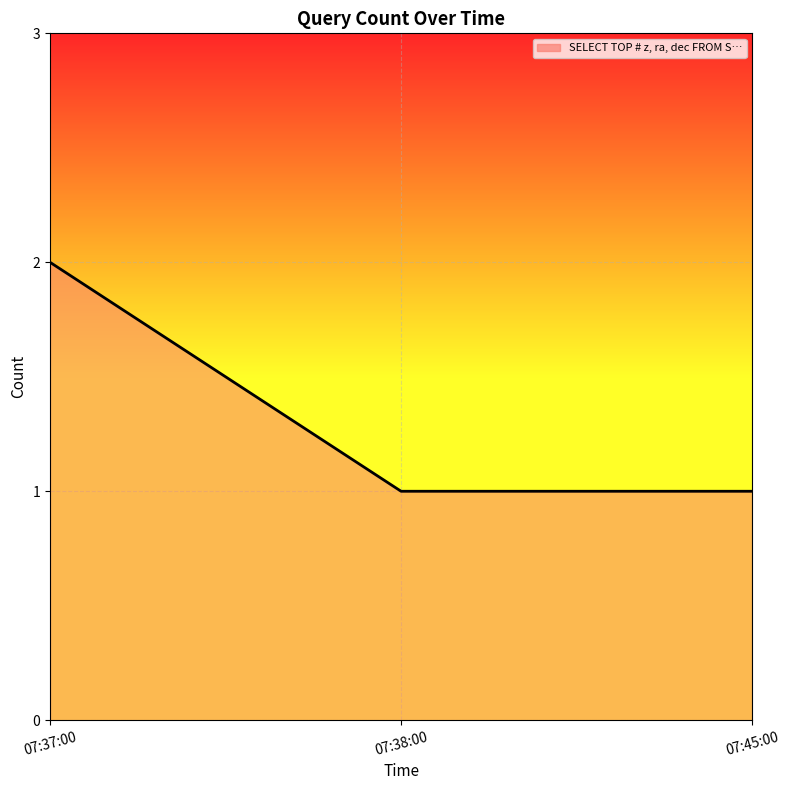

What is the average value?

1